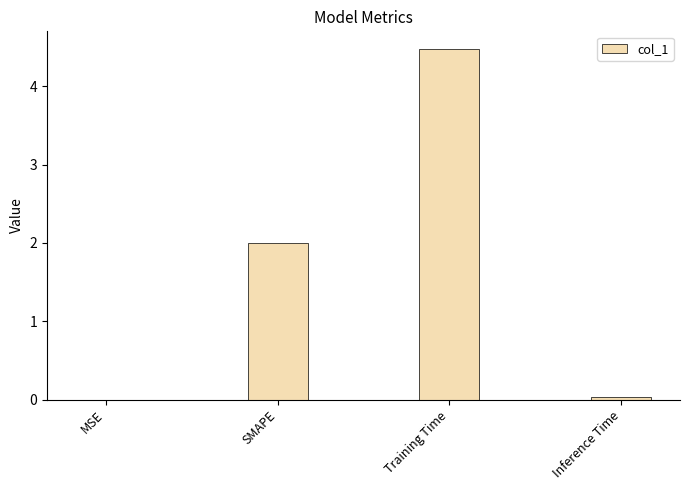

What is the maximum value shown in the chart?

4.5